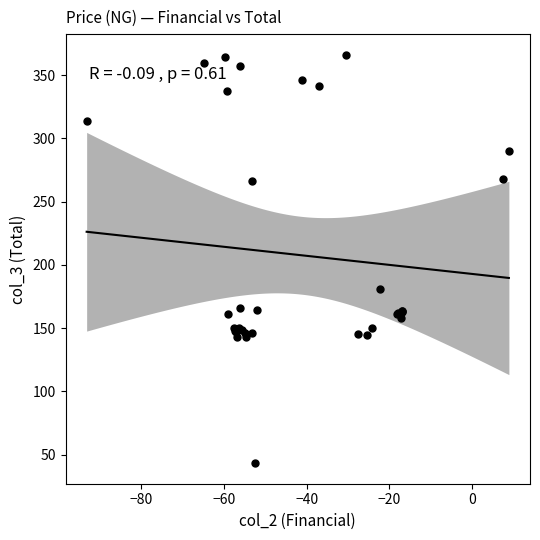

What Y value in the scatter plot is closest to 204?

181.0